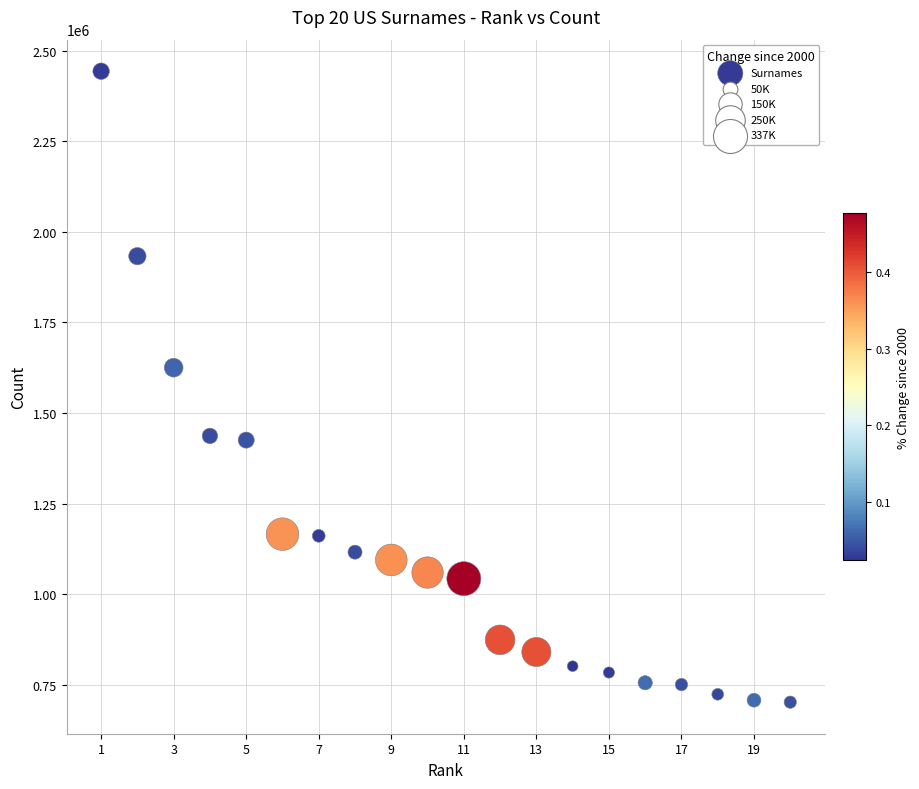

What Y value in the scatter plot is closest to 1572801?

1625252